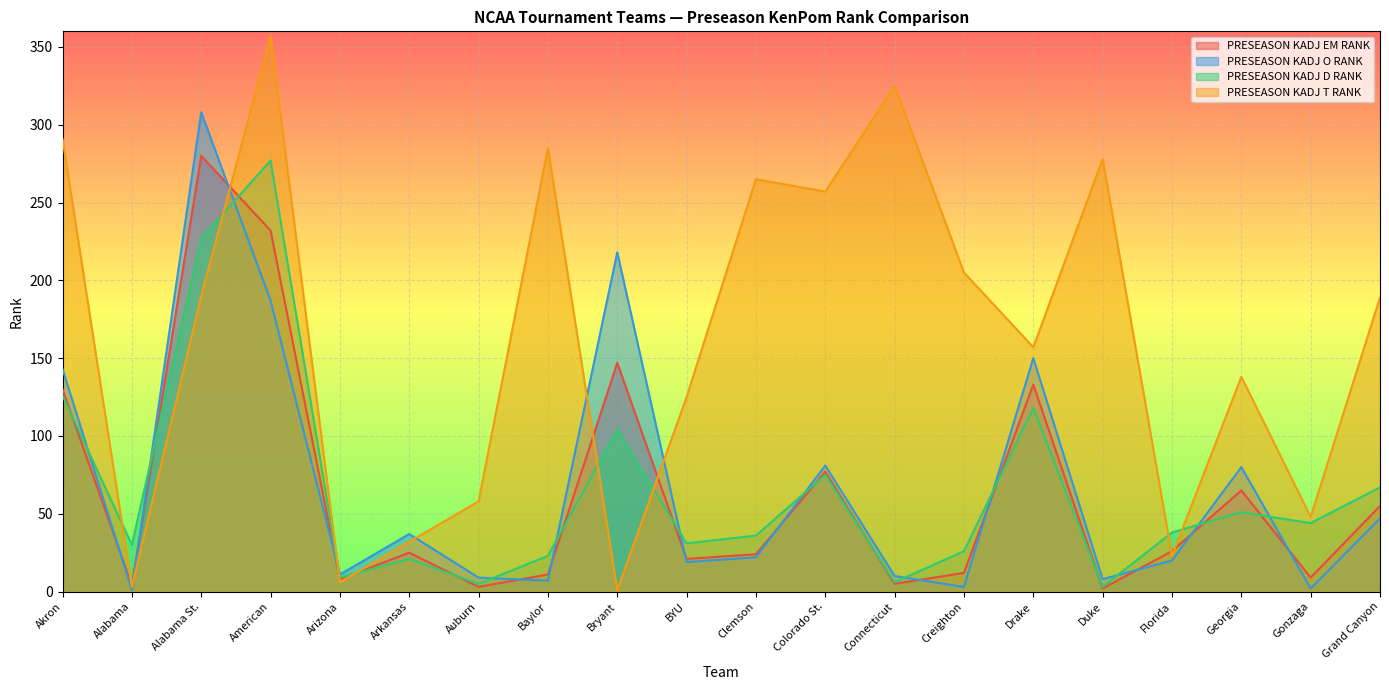

What is the value of the PRESEASON KADJ O RANK point at the 12th from the left?

81